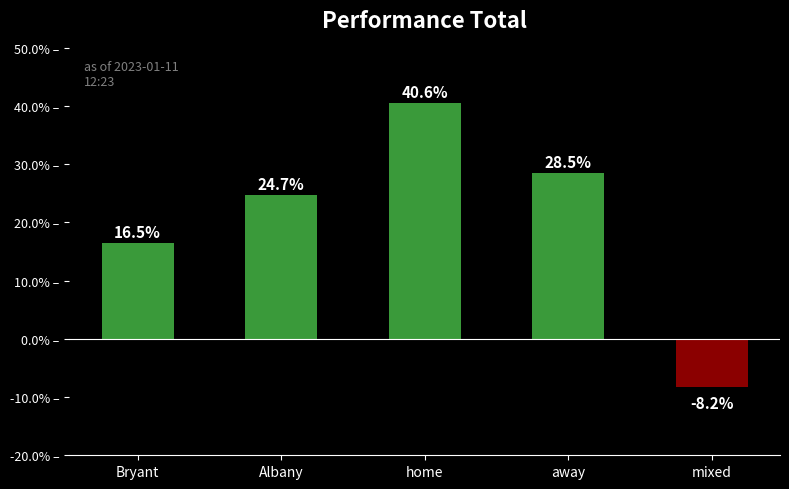

At which label does the data first exceed 24?

Albany